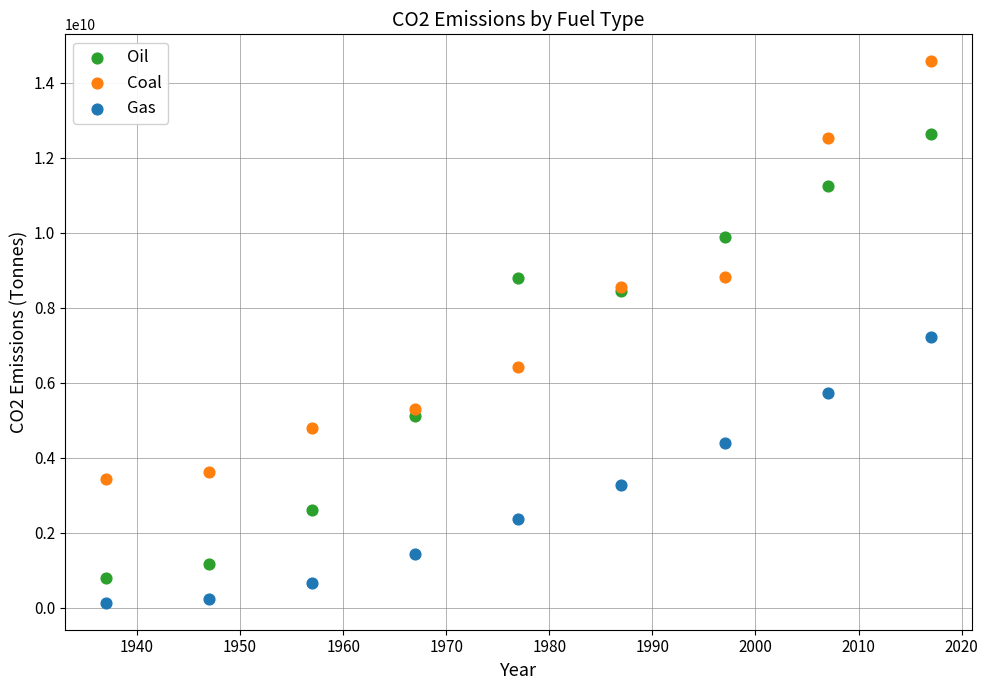

What are all the series names shown in the legend?

Oil, Coal, Gas